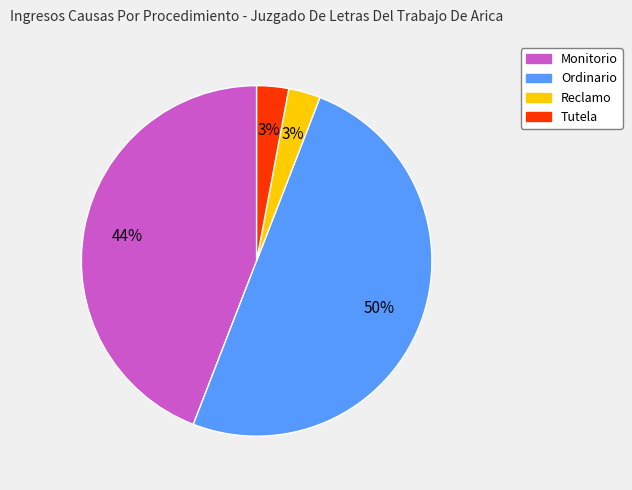

To the nearest percent, what is the difference between the largest and smallest slice percentages?

47%